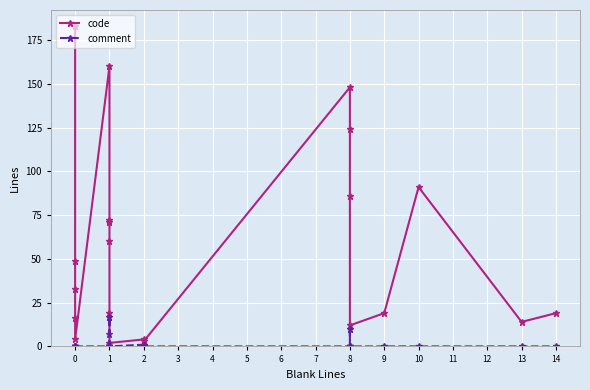

What is the average value of the comment series?

1